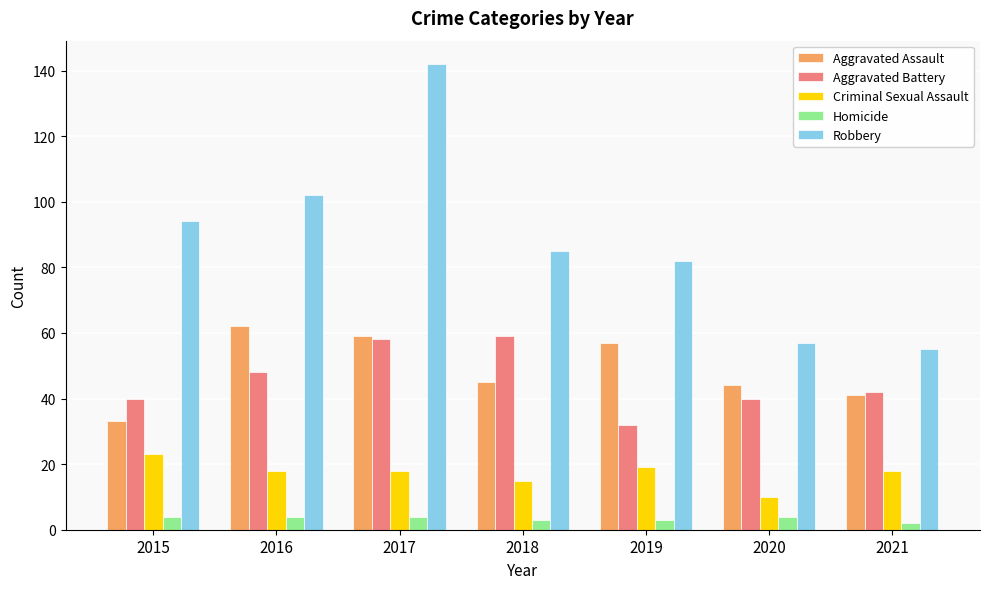

What is the value of the Aggravated Battery bar at the 5th from the left?

32